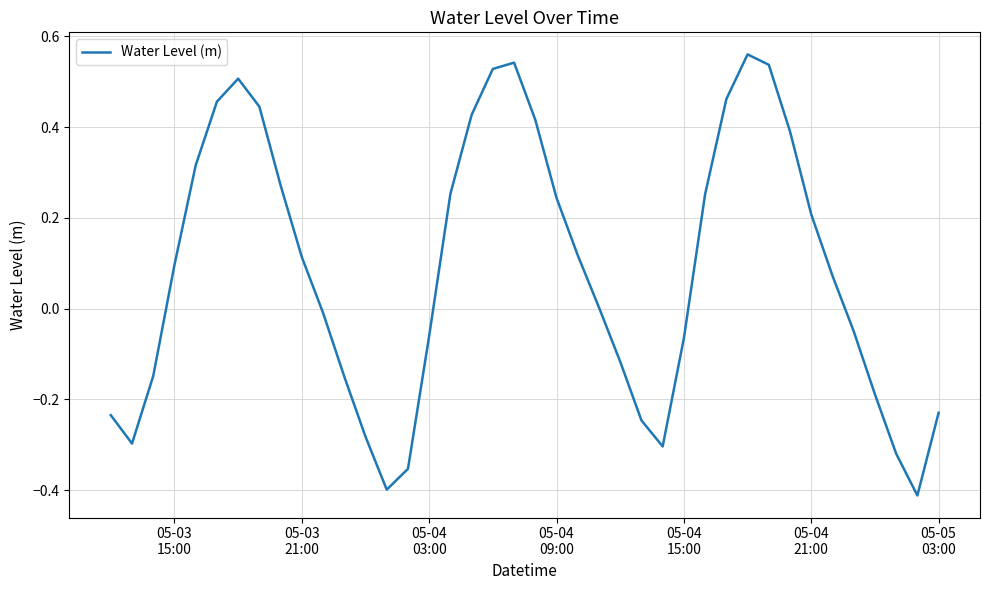

What is the difference between the maximum and minimum values?

1.0